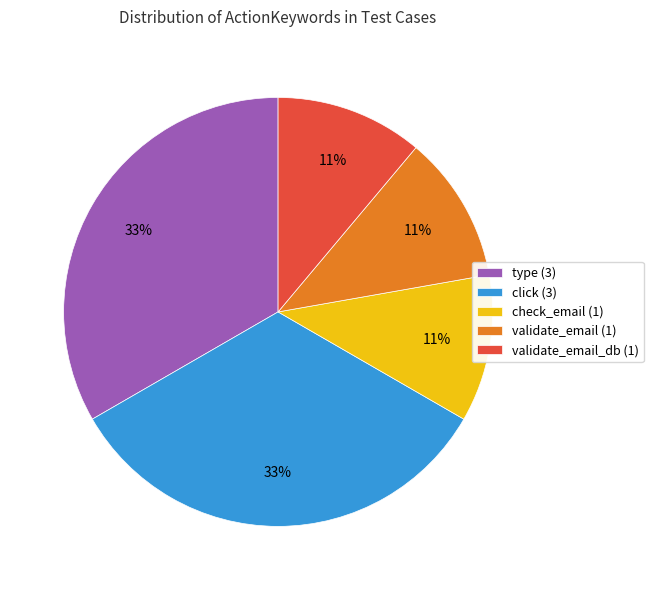

Is it true that validate_email (1) is 11% of the pie?

True